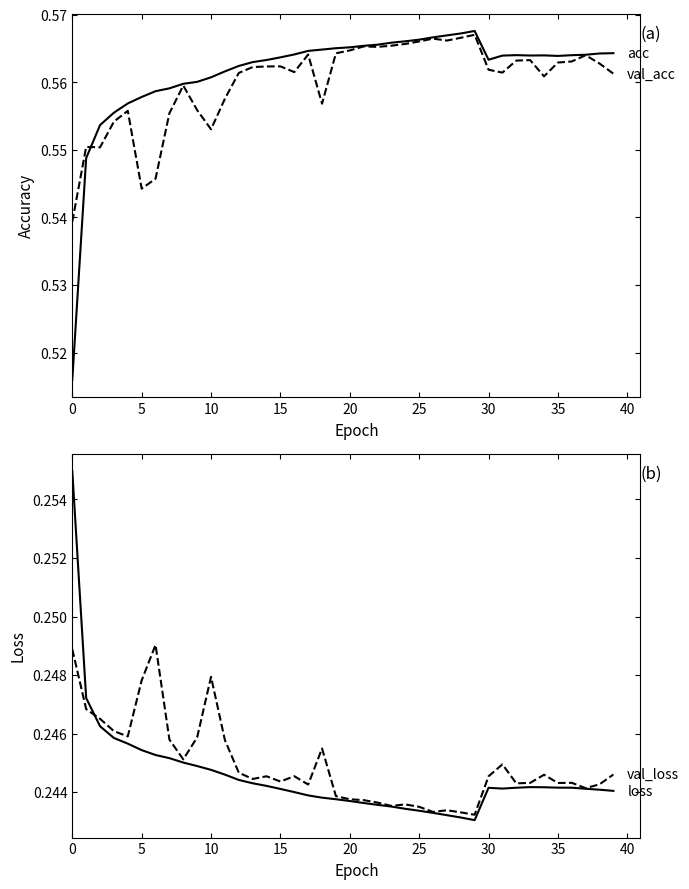

Reading left to right, extract all data points from this chart.

acc: 0.5	0.5	0.6	0.6	0.6	0.6	0.6	0.6	0.6	0.6	0.6	0.6	0.6	0.6	0.6	0.6	0.6	0.6	0.6	0.6	0.6	0.6	0.6	0.6	0.6	0.6	0.6	0.6	0.6	0.6	0.6	0.6	0.6	0.6	0.6	0.6	0.6	0.6	0.6	0.6
val_acc: 0.5	0.6	0.6	0.6	0.6	0.5	0.5	0.6	0.6	0.6	0.6	0.6	0.6	0.6	0.6	0.6	0.6	0.6	0.6	0.6	0.6	0.6	0.6	0.6	0.6	0.6	0.6	0.6	0.6	0.6	0.6	0.6	0.6	0.6	0.6	0.6	0.6	0.6	0.6	0.6
loss: 0.3	0.2	0.2	0.2	0.2	0.2	0.2	0.2	0.2	0.2	0.2	0.2	0.2	0.2	0.2	0.2	0.2	0.2	0.2	0.2	0.2	0.2	0.2	0.2	0.2	0.2	0.2	0.2	0.2	0.2	0.2	0.2	0.2	0.2	0.2	0.2	0.2	0.2	0.2	0.2
val_loss: 0.2	0.2	0.2	0.2	0.2	0.2	0.2	0.2	0.2	0.2	0.2	0.2	0.2	0.2	0.2	0.2	0.2	0.2	0.2	0.2	0.2	0.2	0.2	0.2	0.2	0.2	0.2	0.2	0.2	0.2	0.2	0.2	0.2	0.2	0.2	0.2	0.2	0.2	0.2	0.2